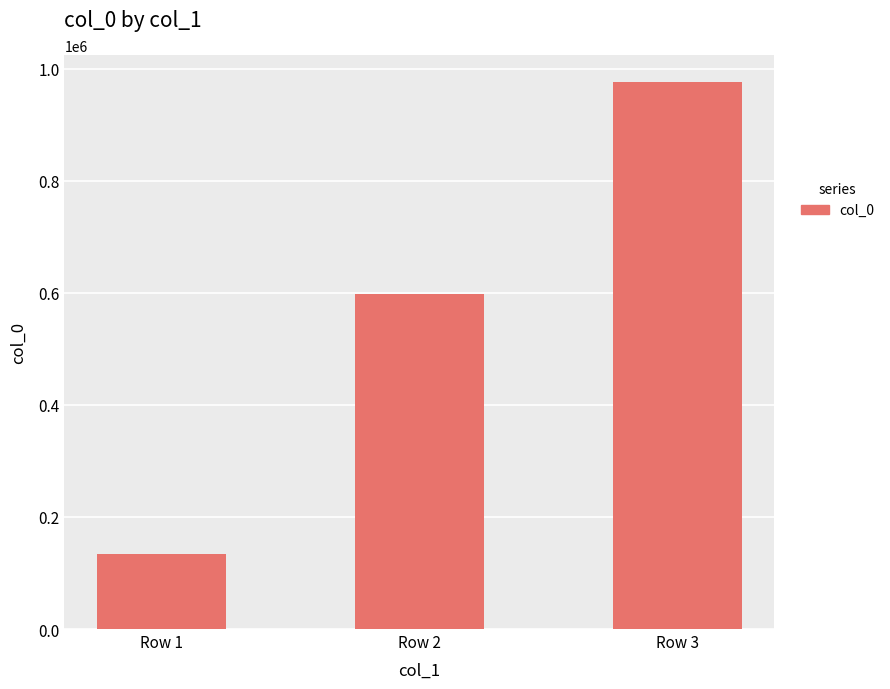

What is the difference between the maximum and minimum values?

842006